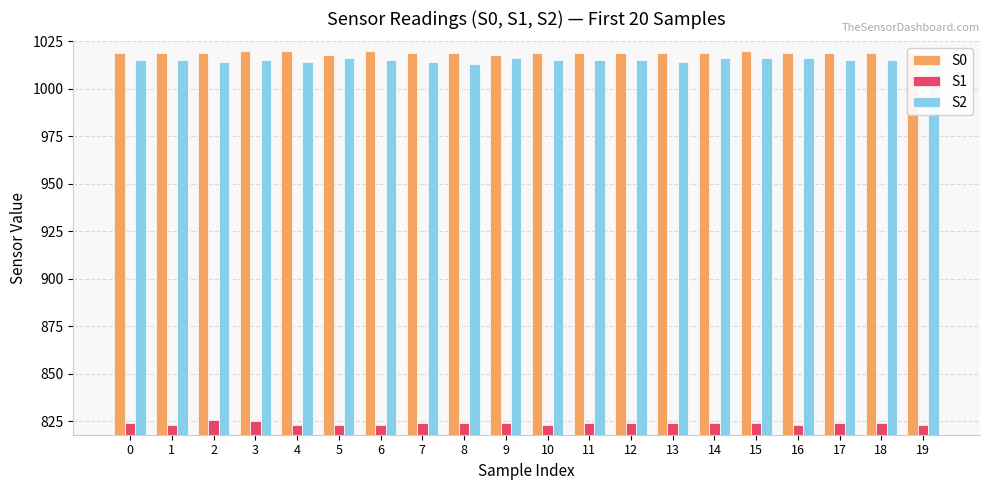

What is the smallest value displayed?

823